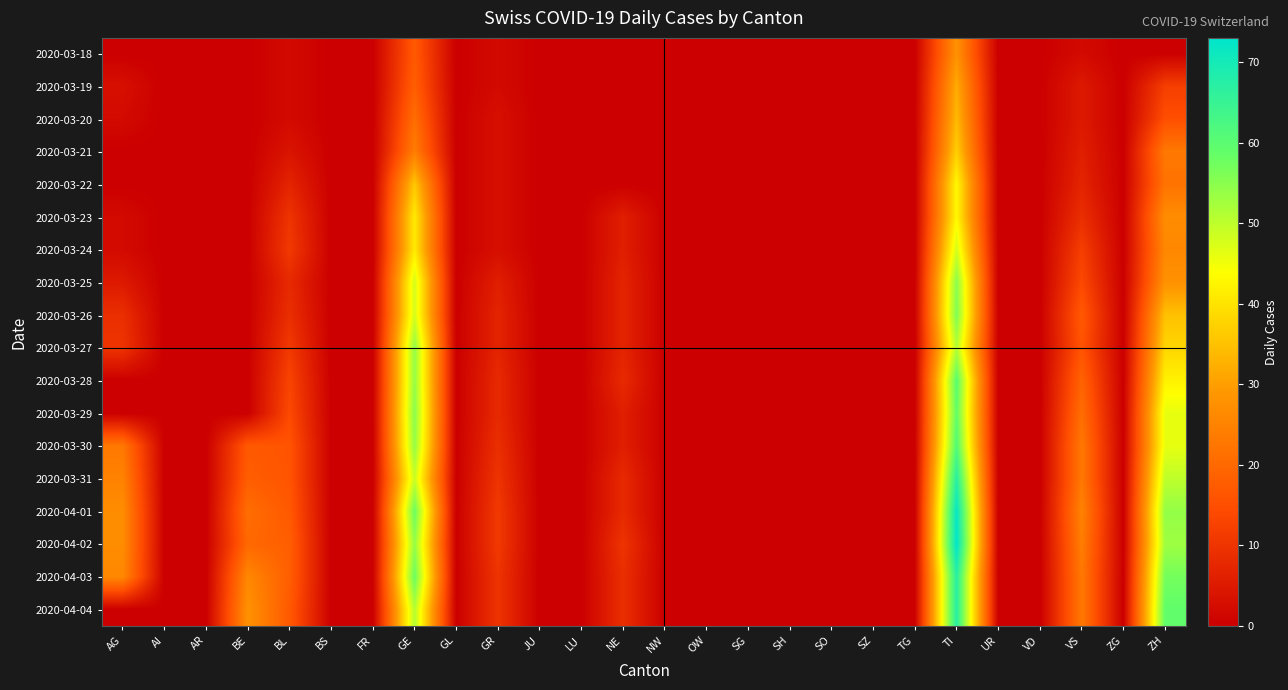

Which series has the largest total across all categories?

2020-04-03